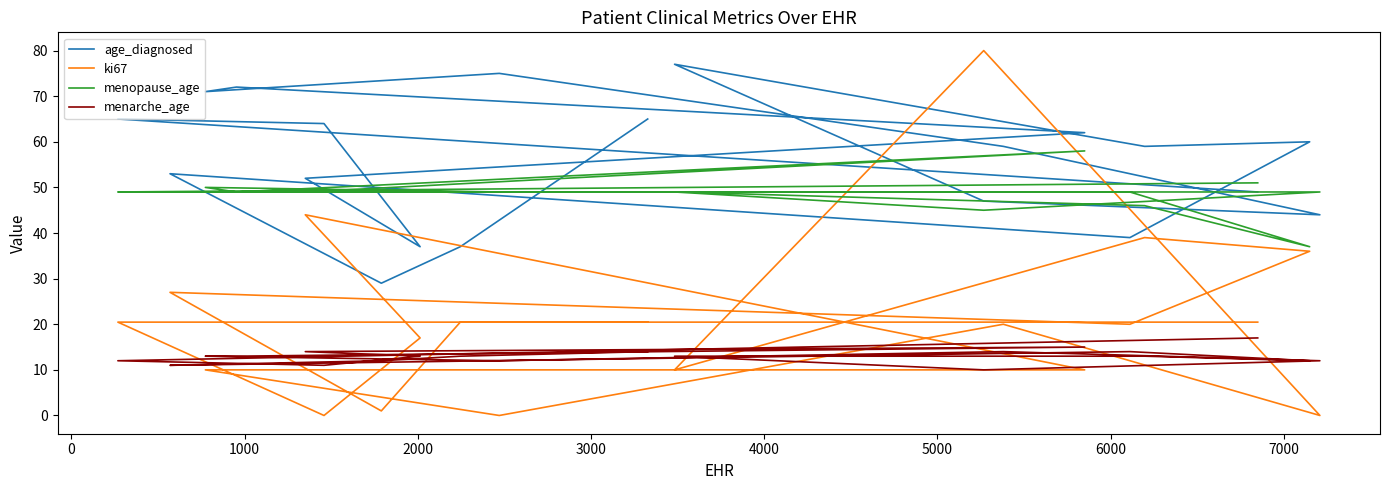

What is the maximum value shown in the chart?

80.0